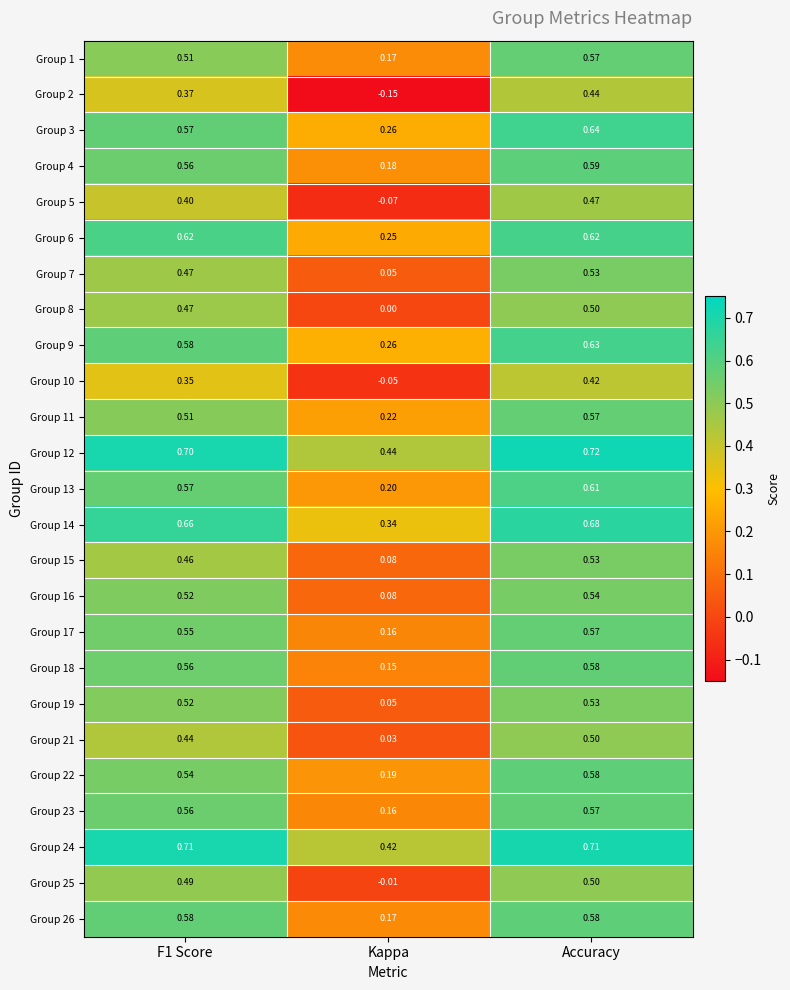

At which category does the chart reach its peak across all series?

Accuracy